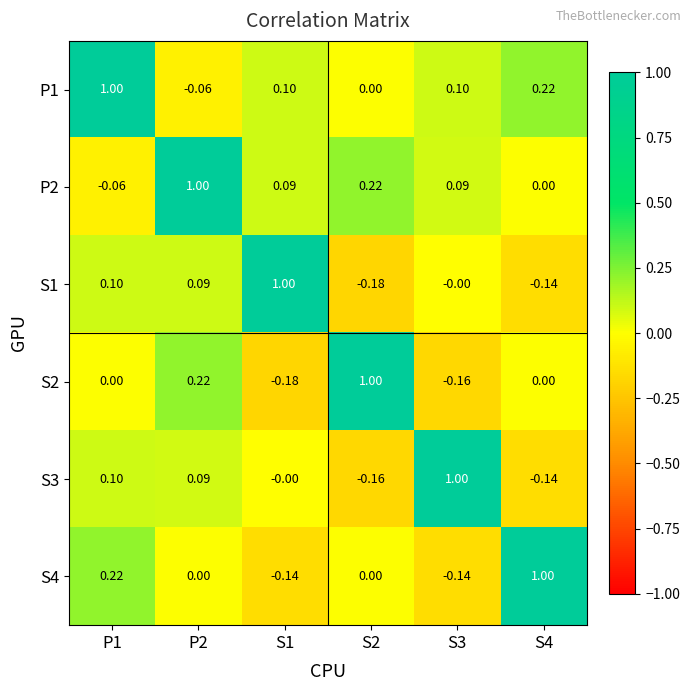

Is the value of P1 at S1 greater than the value of S1 at S1?

No